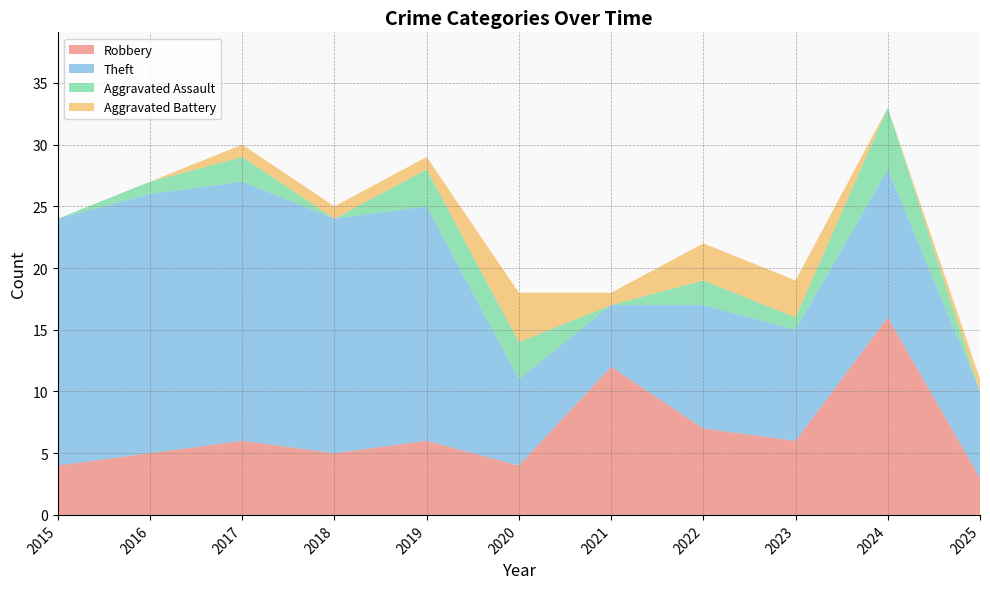

What is the total value across all series at 2019?

29